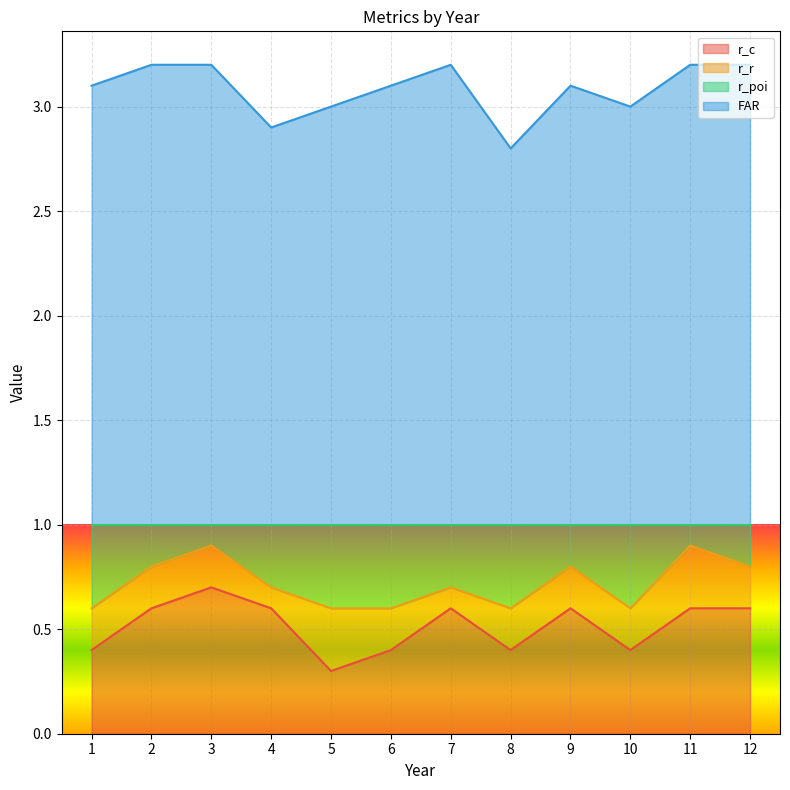

What is the total value across all series at 4?

2.9